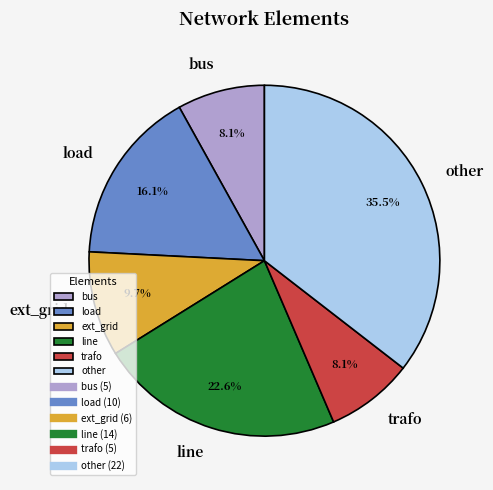

What is the ratio of the value at load to the value at line?

0.7